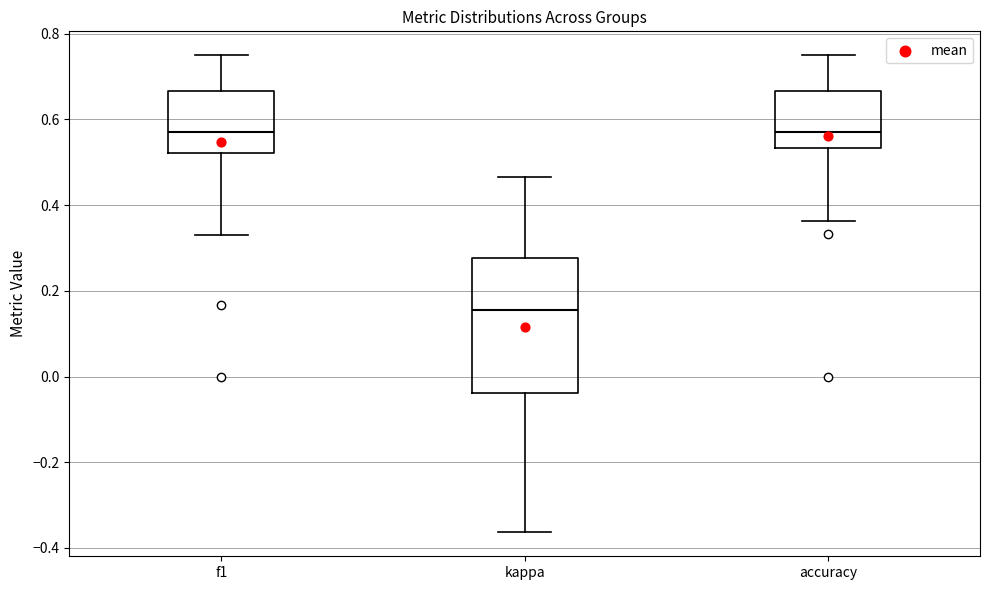

Reading left to right, read every box against the y-axis: the position of its median line, the range the box covers, and the ends of its whiskers. The values are not printed on the chart, so give them approximately, as read against the axis.

f1: median 0.58, box 0.52 to 0.66, whiskers 0.34 to 0.76
kappa: median 0.16, box -0.04 to 0.28, whiskers -0.36 to 0.46
accuracy: median 0.58, box 0.54 to 0.66, whiskers 0.36 to 0.76